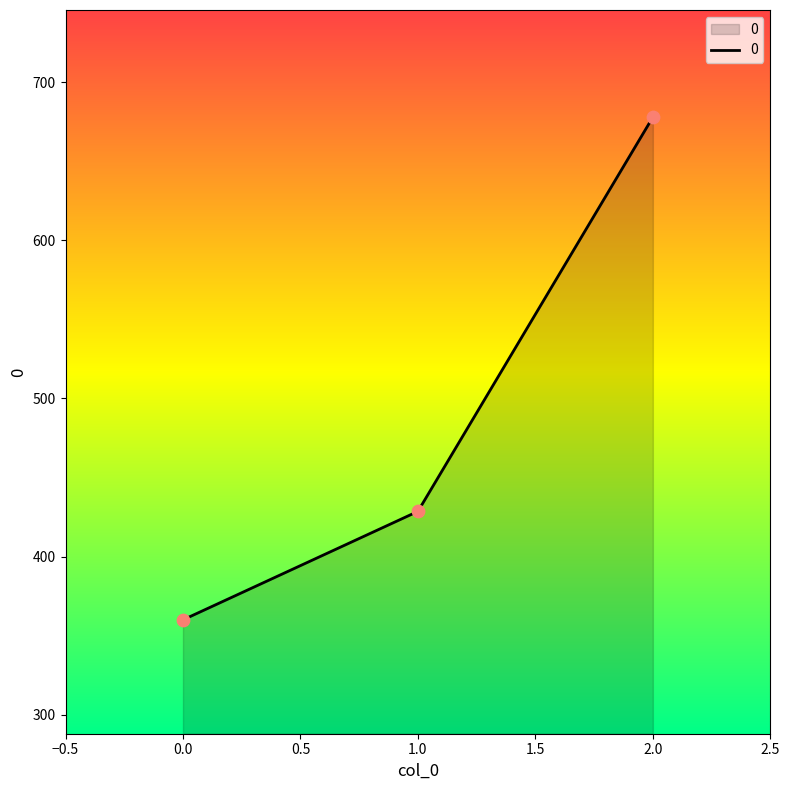

What is the ratio of the value at 0.0 to the value at 1.0?

0.8